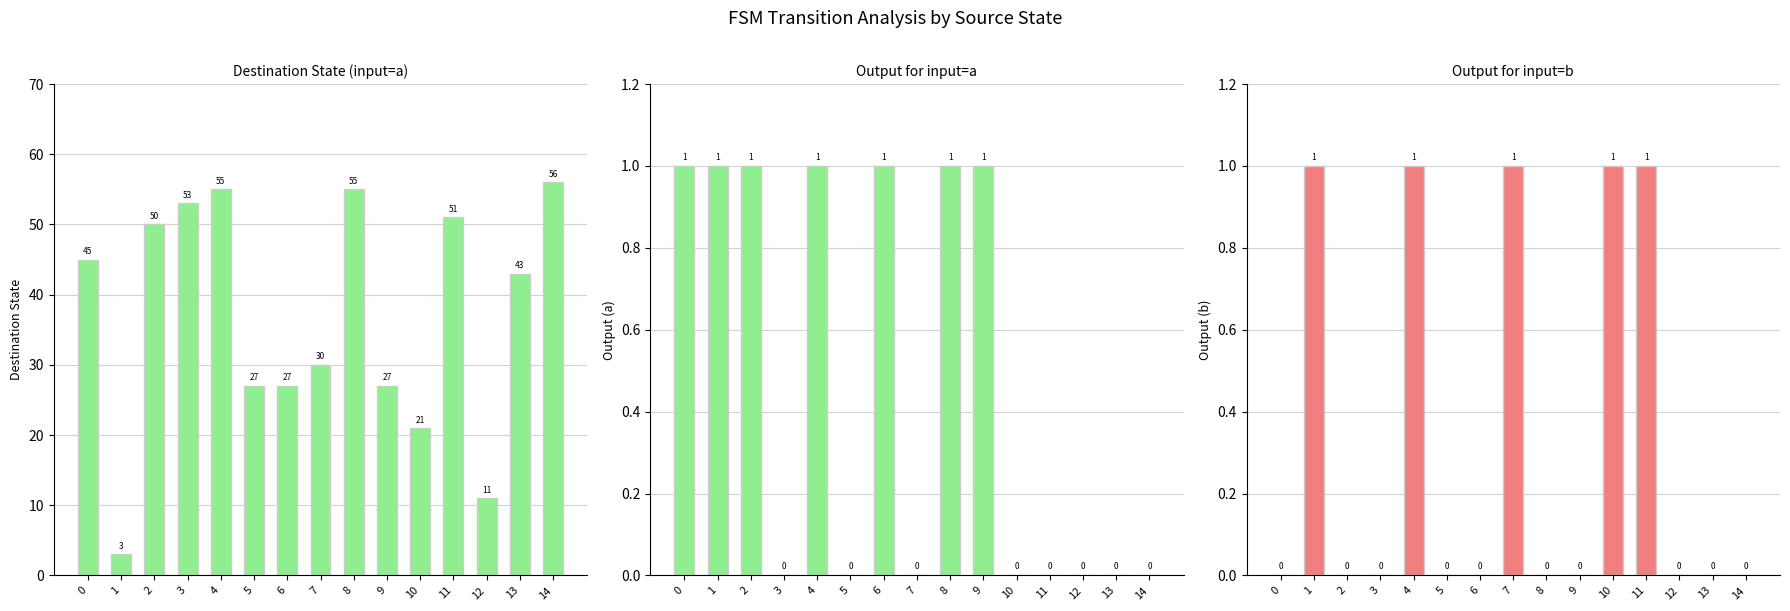

What is the difference between the maximum and minimum values in the input_symbol_b_output series?

1